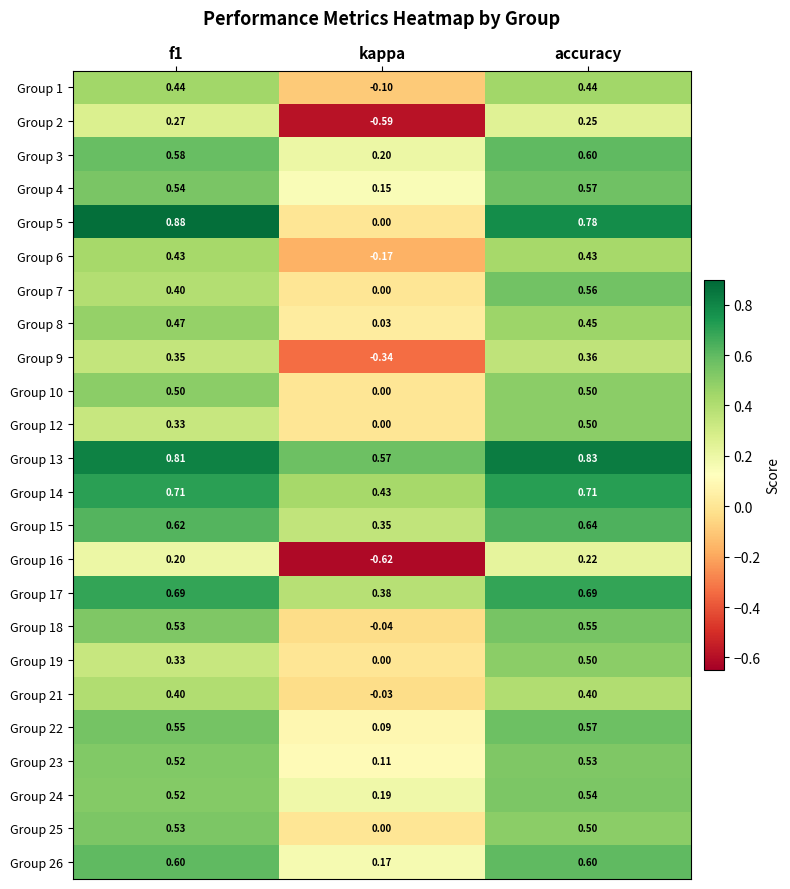

Where is Group 7 nearest to the value 0?

kappa